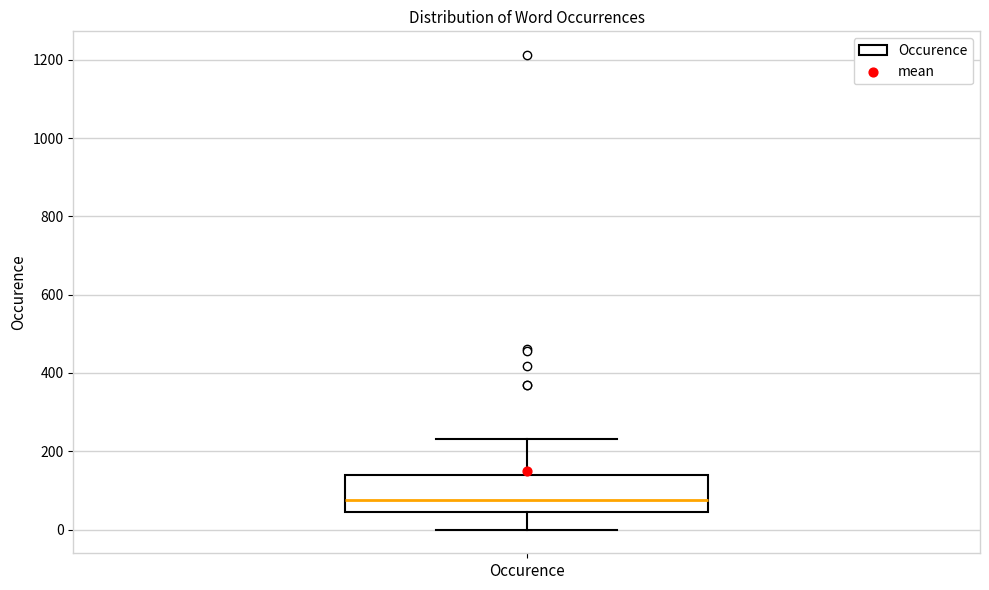

Read this box plot against the y-axis: the position of the median line, the range covered by the box, and the ends of both whiskers. The values are not printed on the chart, so give them approximately, as read against the axis.

median 80, box 40 to 140, whiskers 0 to 240